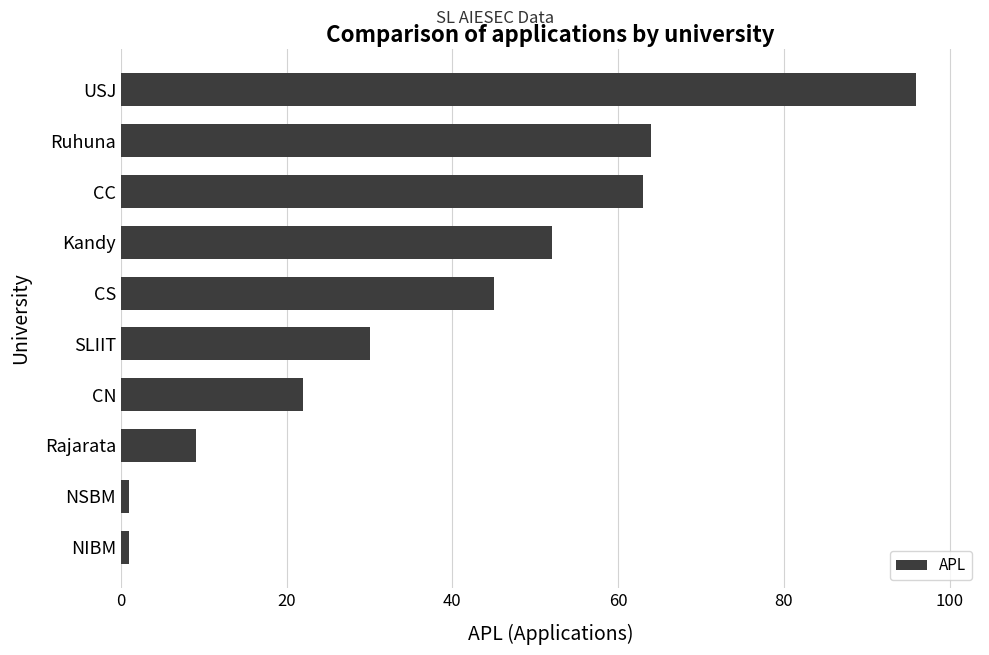

The value at USJ is 96. True or false?

True